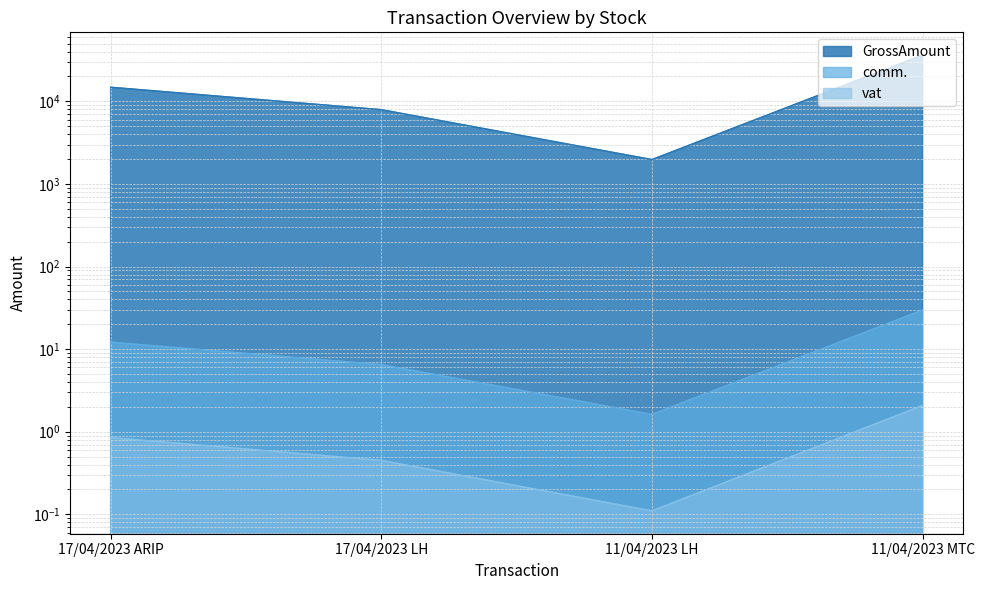

At which label does vat reach its peak?

11/04/2023 MTC